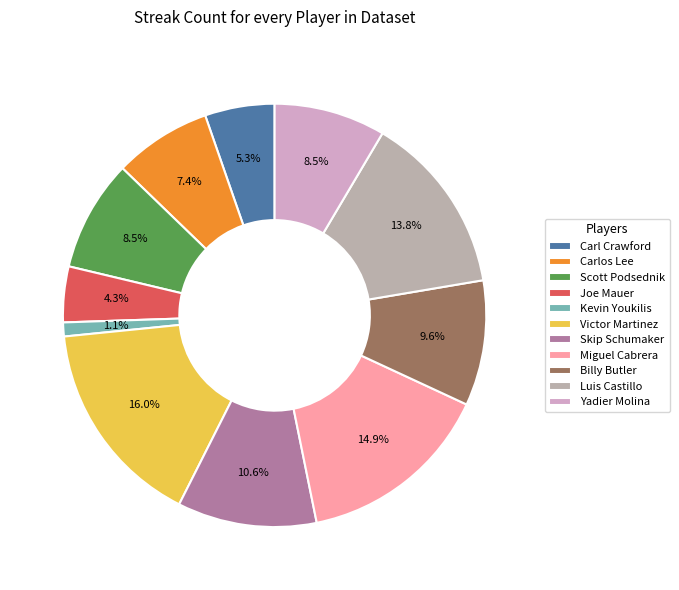

Is it true that Joe Mauer is 4% of the pie?

True